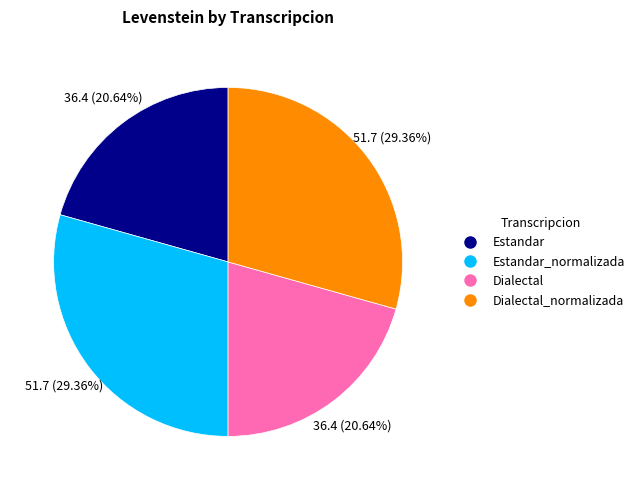

Does Estandar account for over 50% of the chart?

No